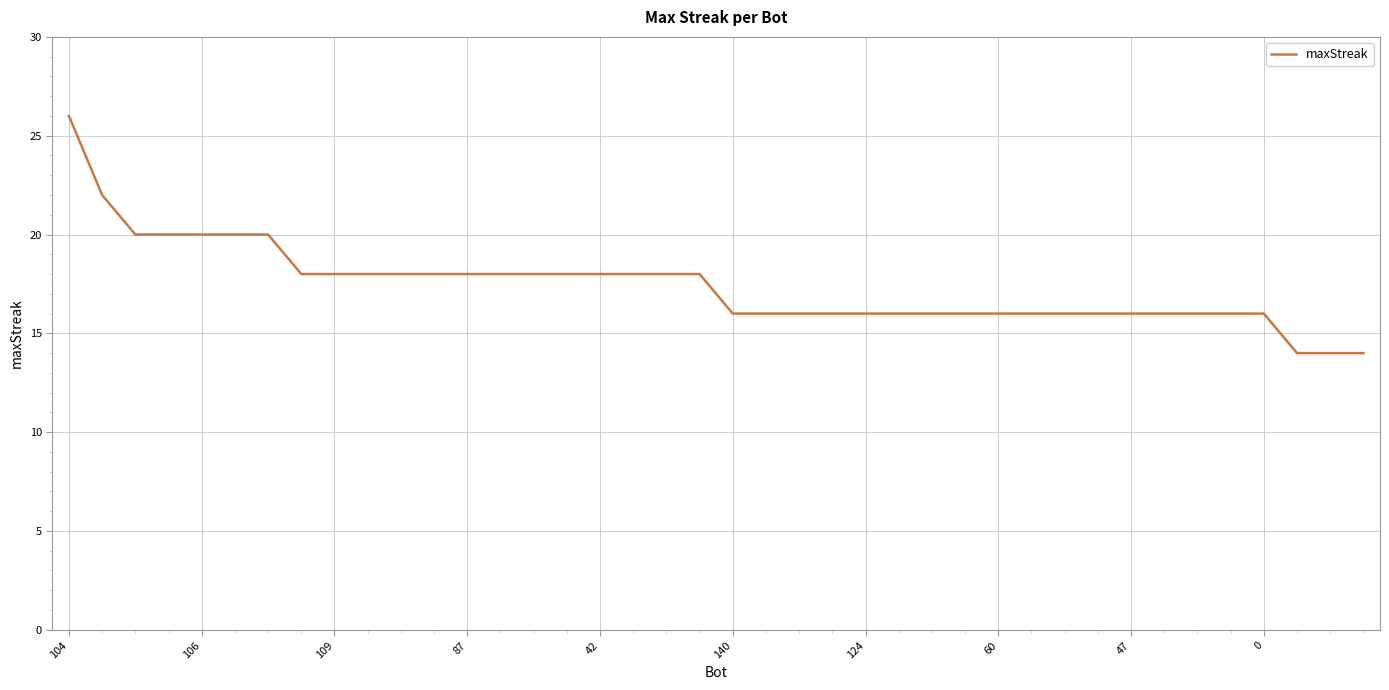

Does the chart display data point markers on the line(s)?

No